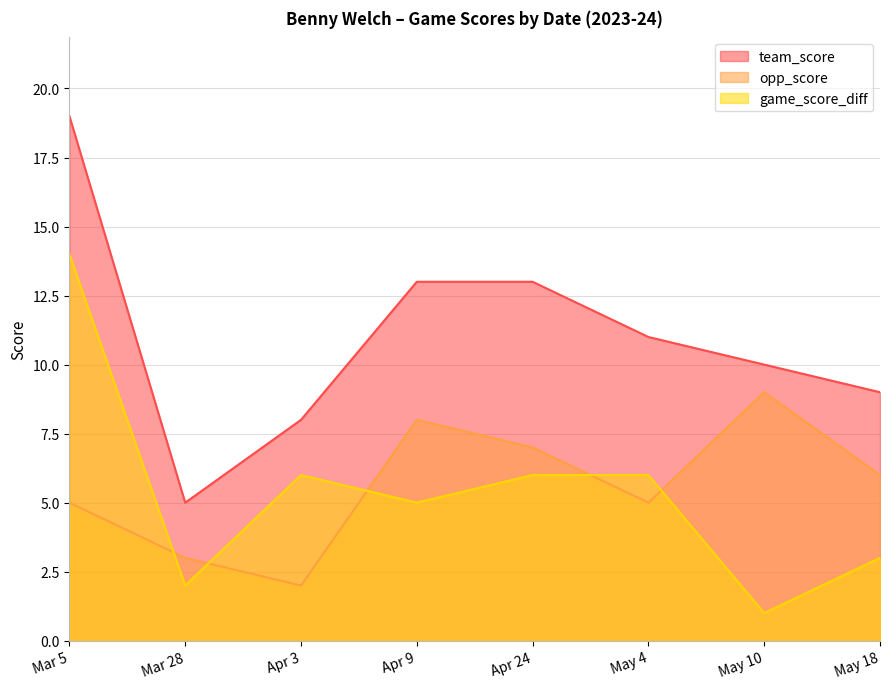

What is the difference between the game_score_diff values at Apr 3 and May 18?

3